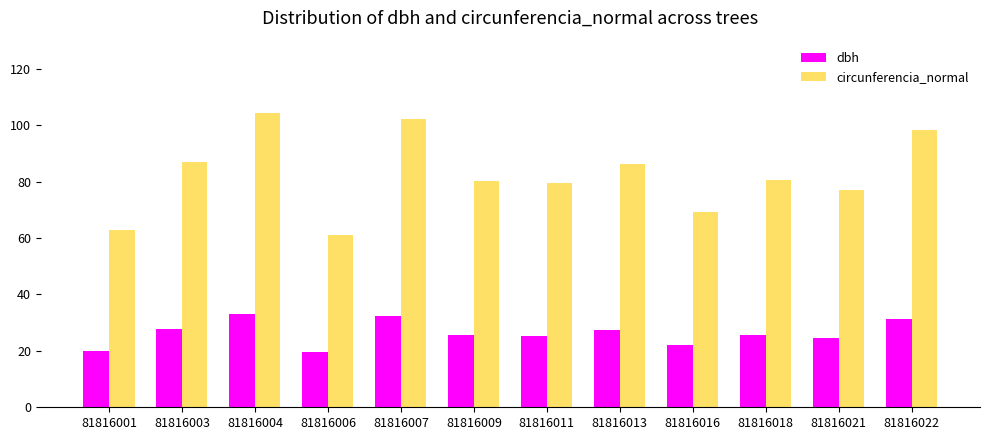

Is the value of dbh at 81816007 greater than the value of circunferencia_normal at 81816018?

No